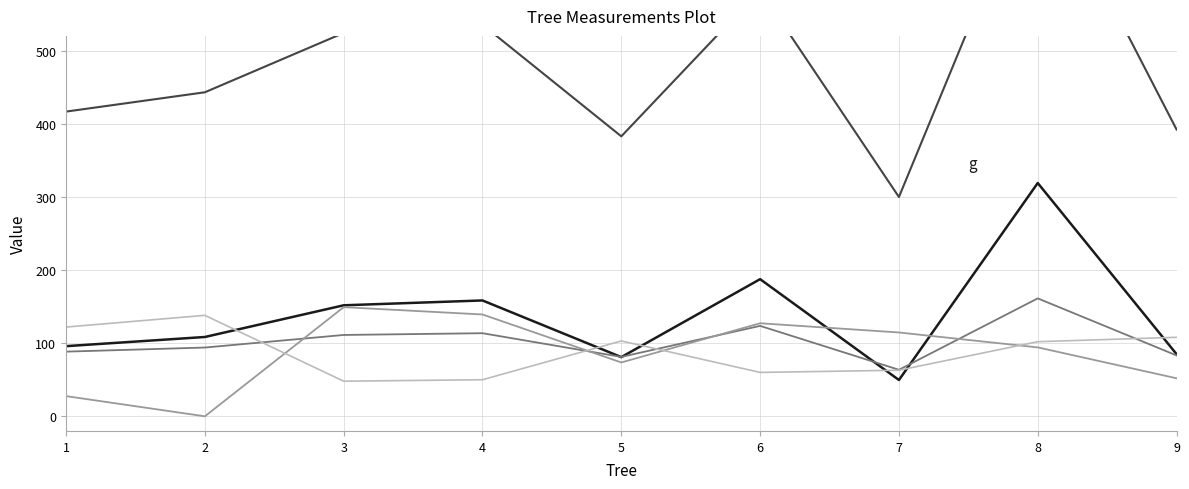

The value of dbh at 9 is 37.1. True or false?

False